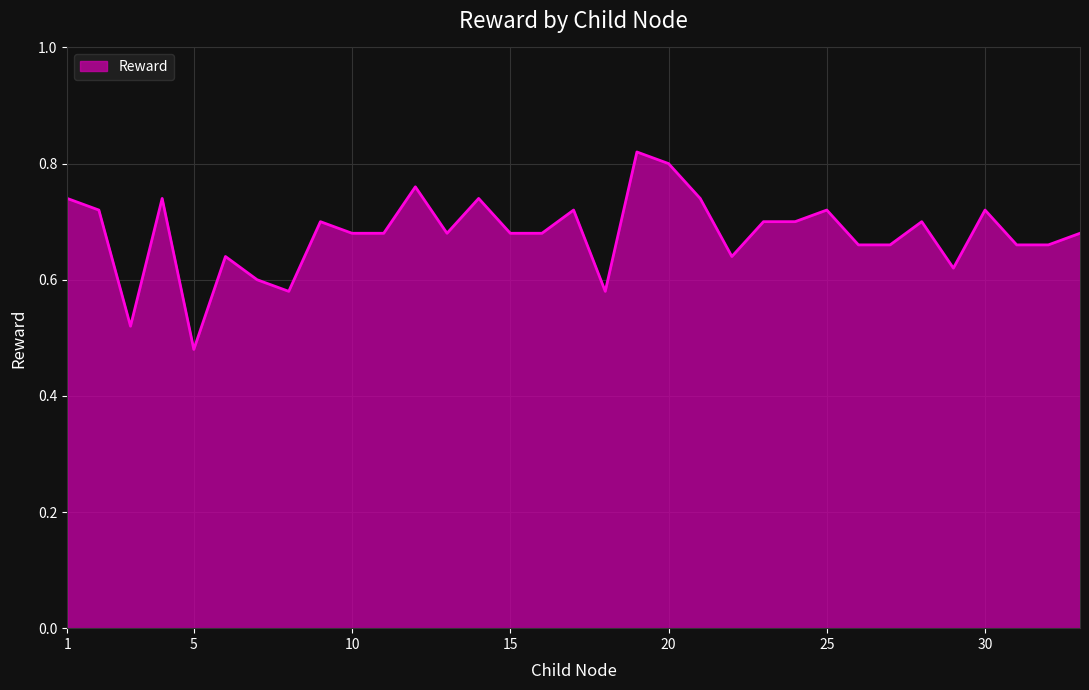

What is the sum of all values?

22.4